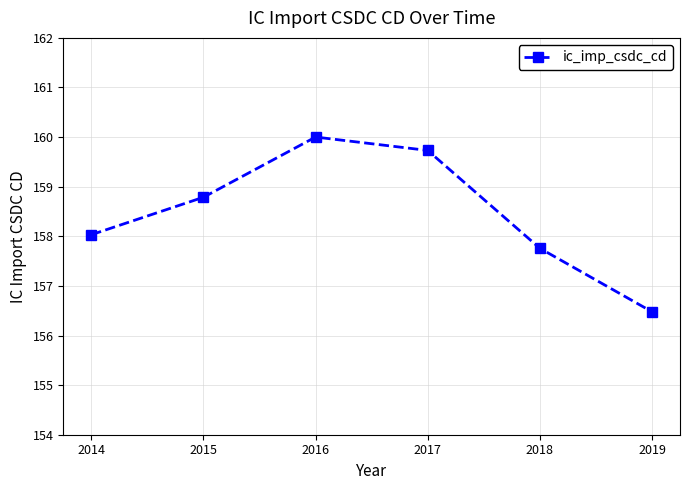

What is the average value?

158.5